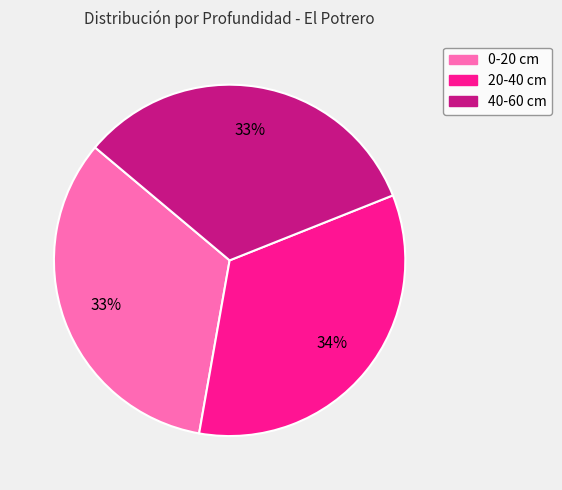

Is the sum of 20-40 and 0-20 greater than half?

Yes